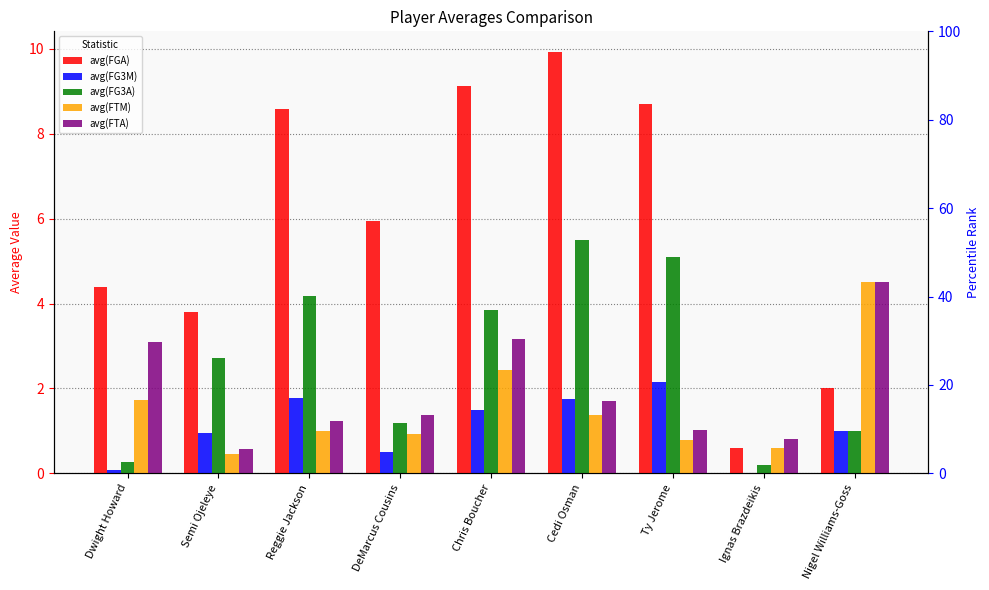

What is the sum of the avg(FG3A) values at Cedi Osman and Dwight Howard?

5.8